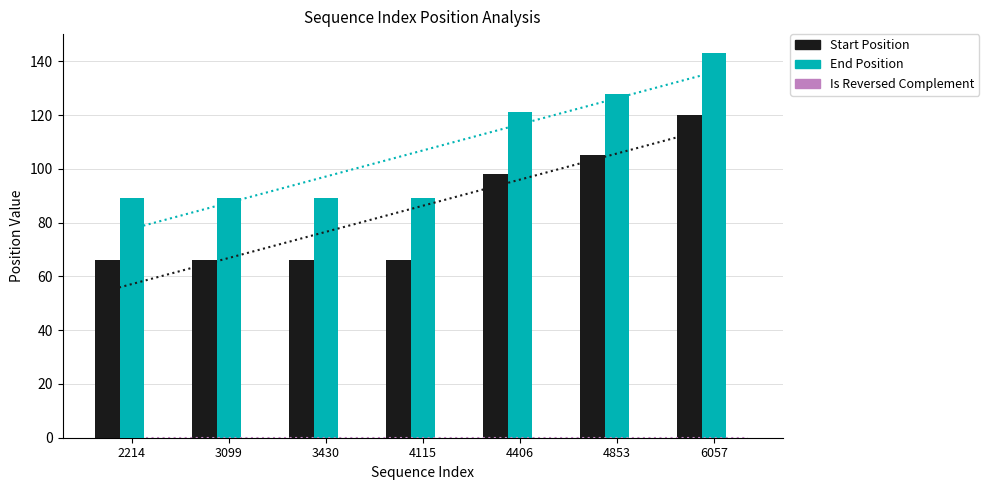

What are all the series names shown in the legend?

Start Position, End Position, Is Reversed Complement